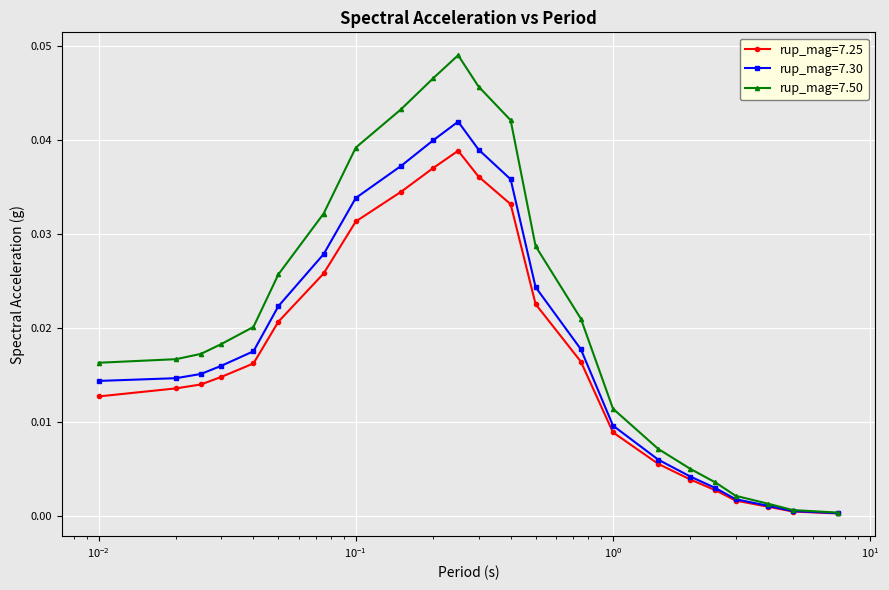

Which series has the largest total across all categories?

rup_mag=7.50